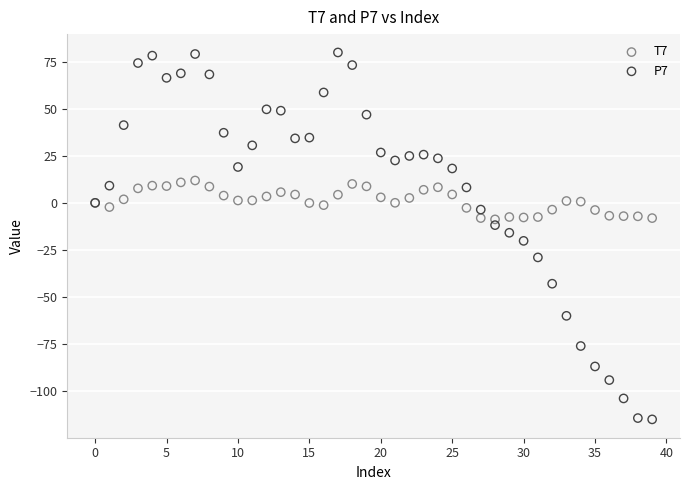

Which series reaches the maximum Y coordinate?

P7